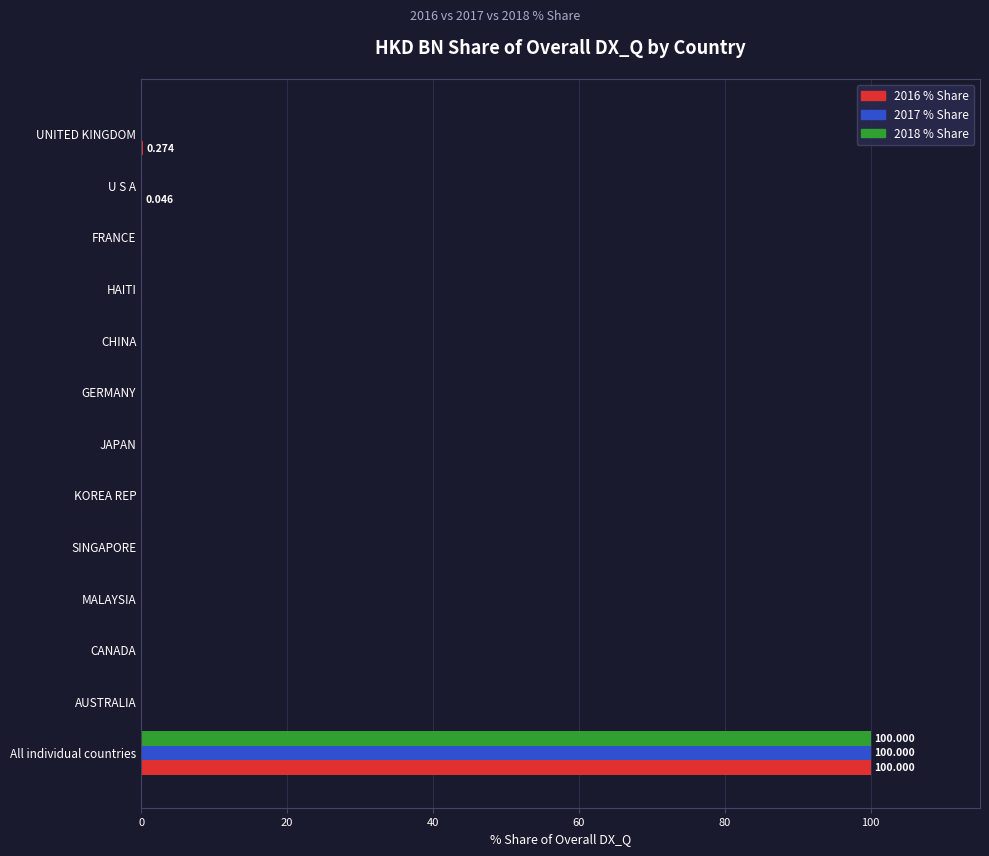

At which label does 2016 % Share reach its peak?

All individual countries